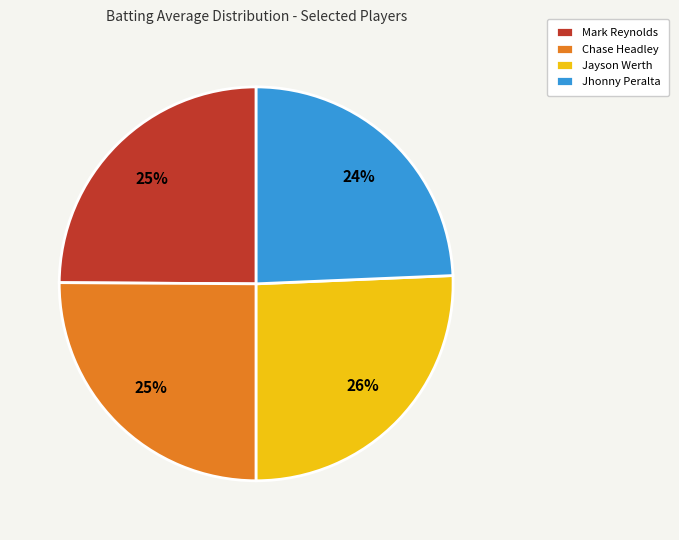

What percentage is the Chase Headley slice, to the nearest percent?

25%